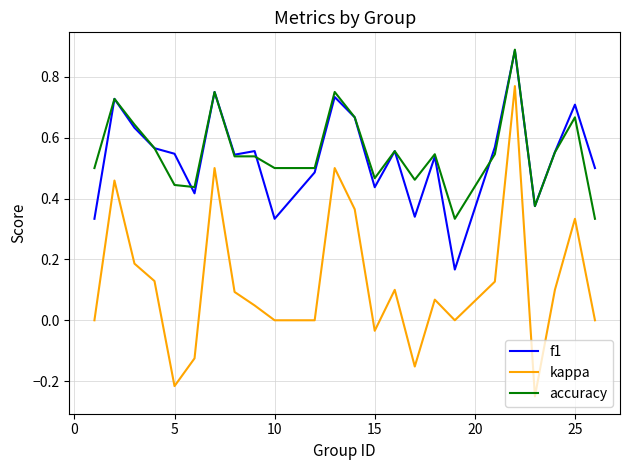

True or false: kappa and f1 cross at least once.

False